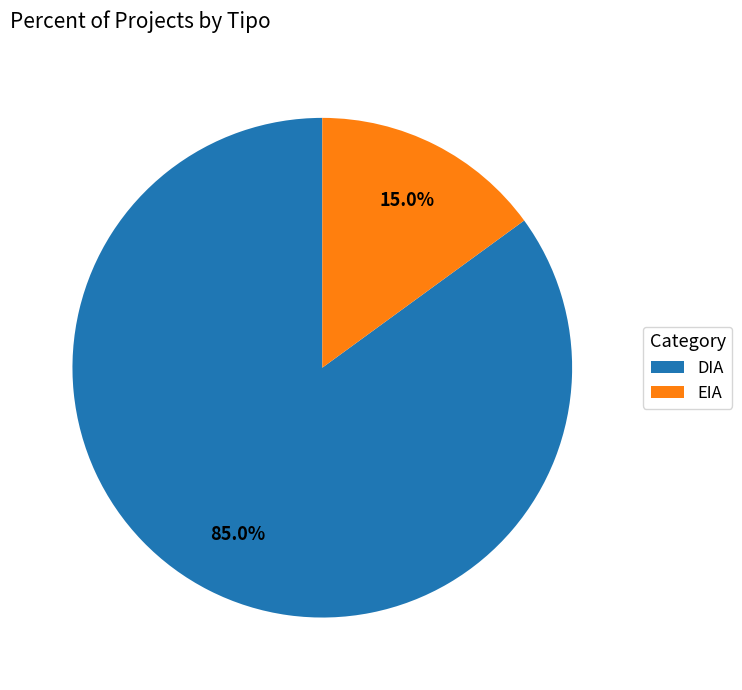

Is there any slice that represents more than half of the pie?

Yes